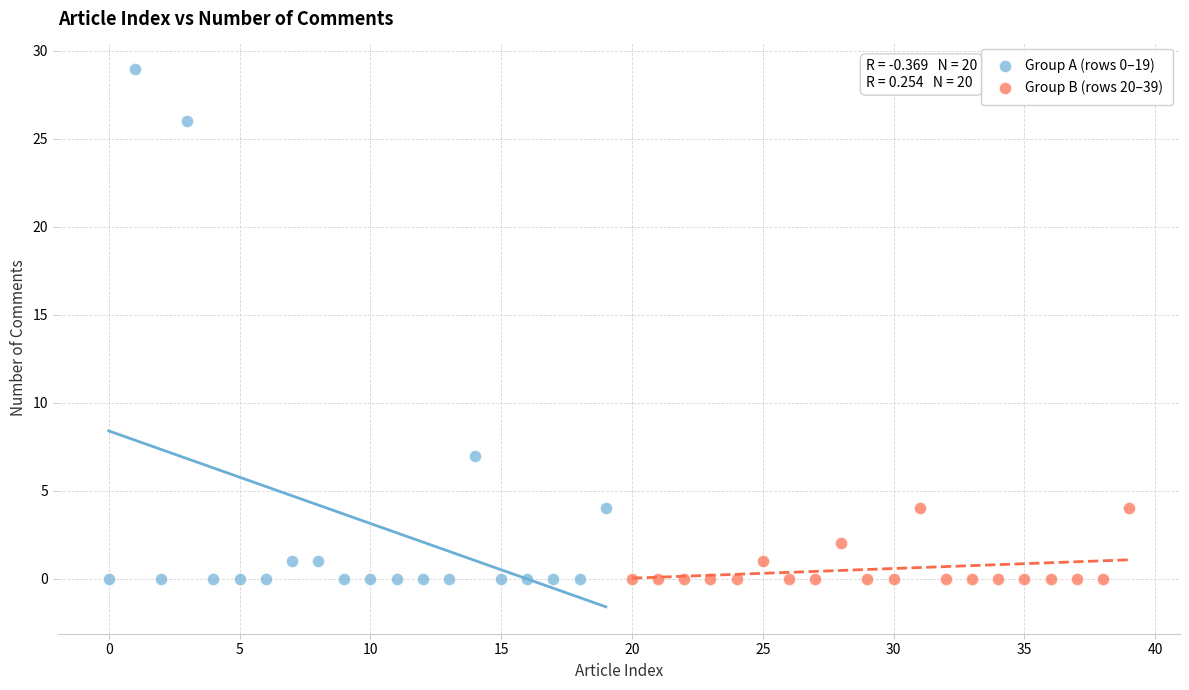

Which series has the widest spread of Y values?

Group A (rows 0–19)